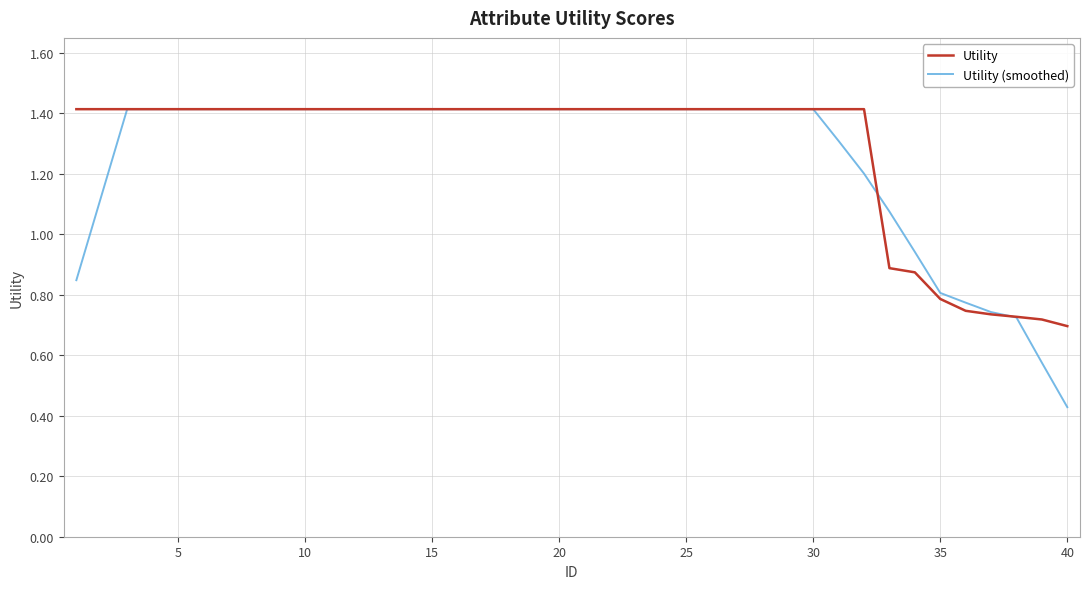

What is the maximum value shown in the chart?

1.4